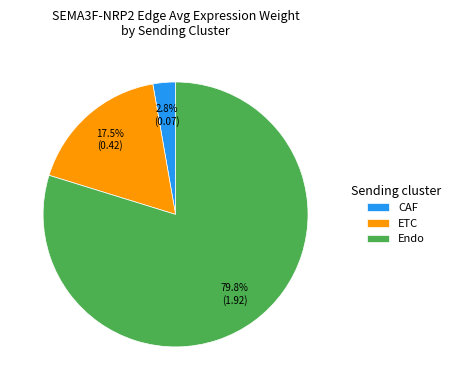

Rank the categories by value from highest to lowest.

Endo, ETC, CAF